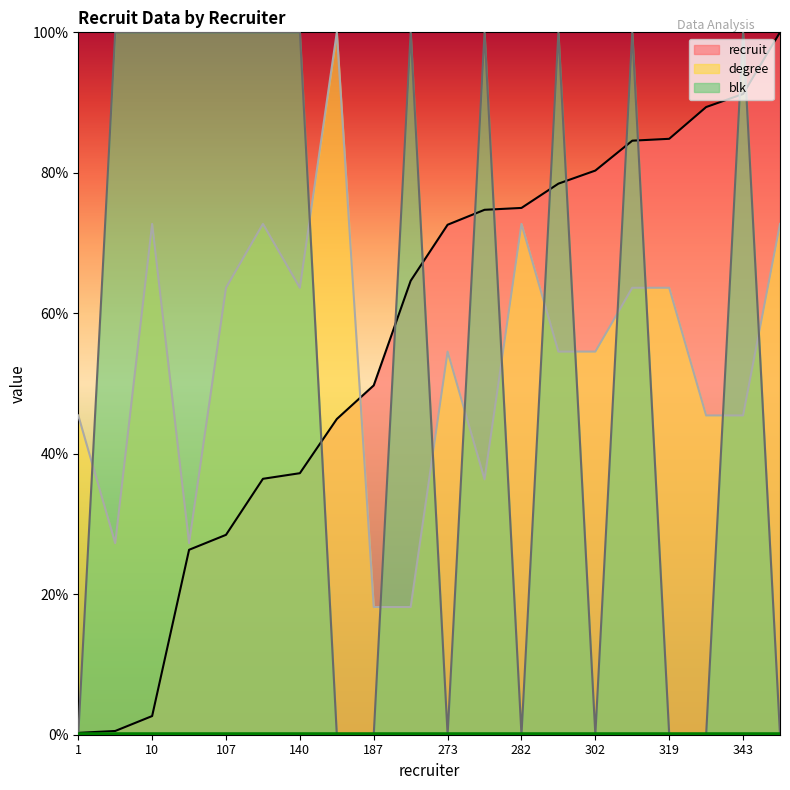

Which series changed the most between 281 and 318?

degree